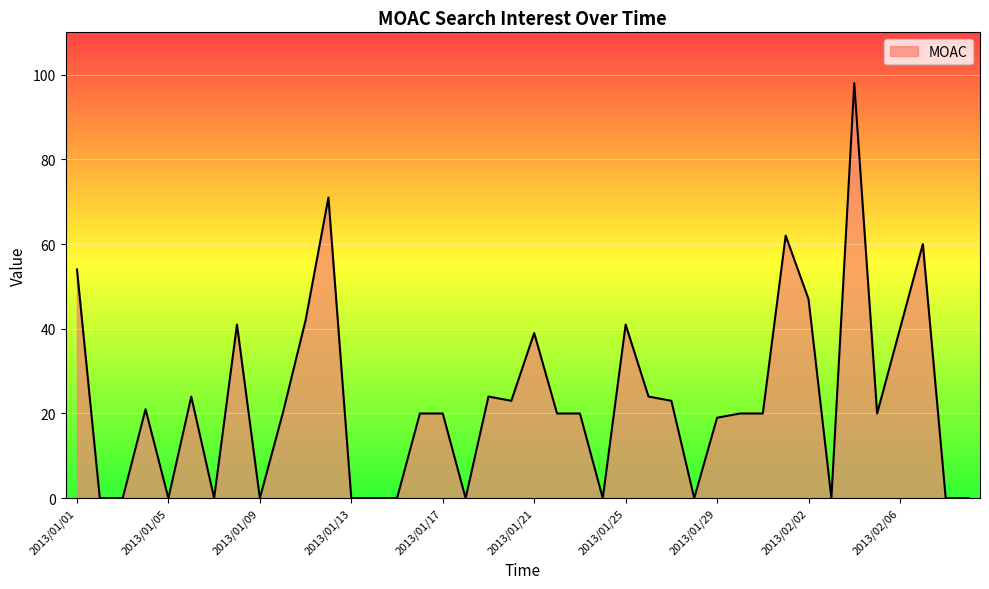

What is the maximum value shown in the chart?

98